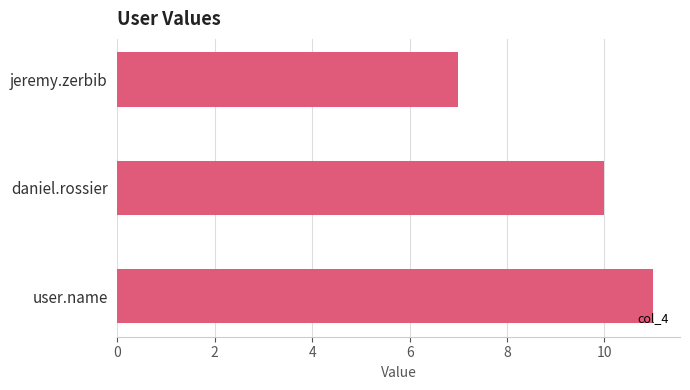

What is the sum of all values?

28